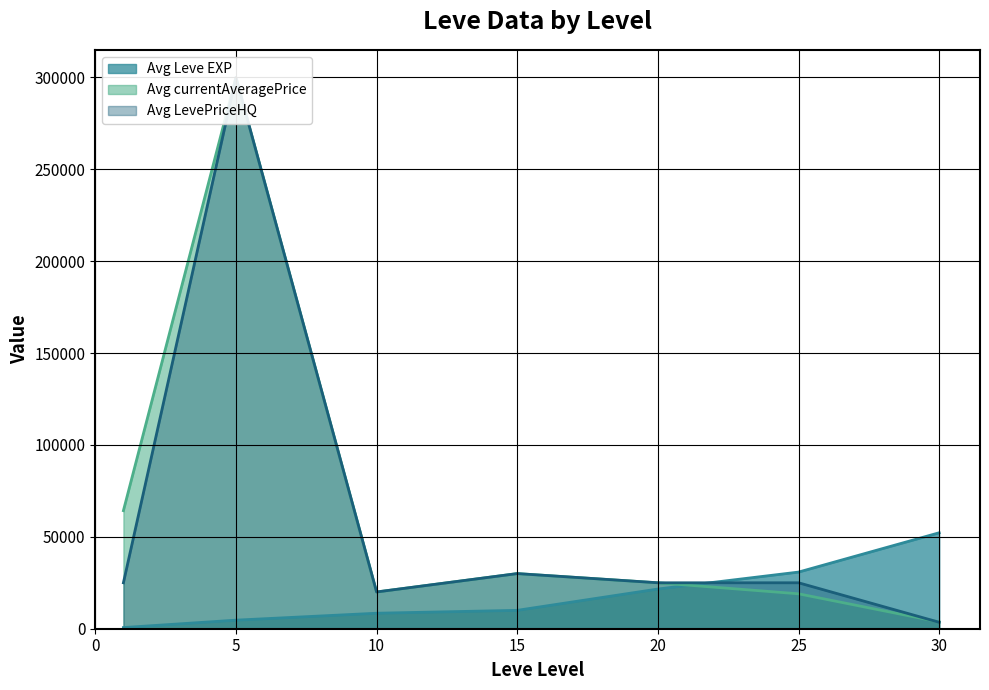

What is the approximate value of Avg currentAveragePrice at 20, to the nearest 10?

25000